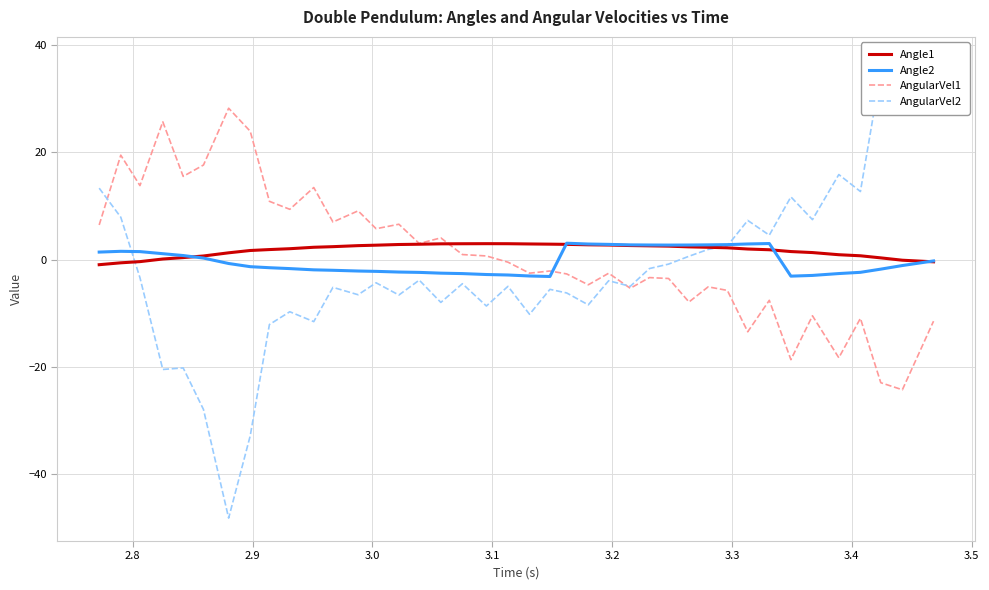

What is the highest value of the Angle1 series?

3.0